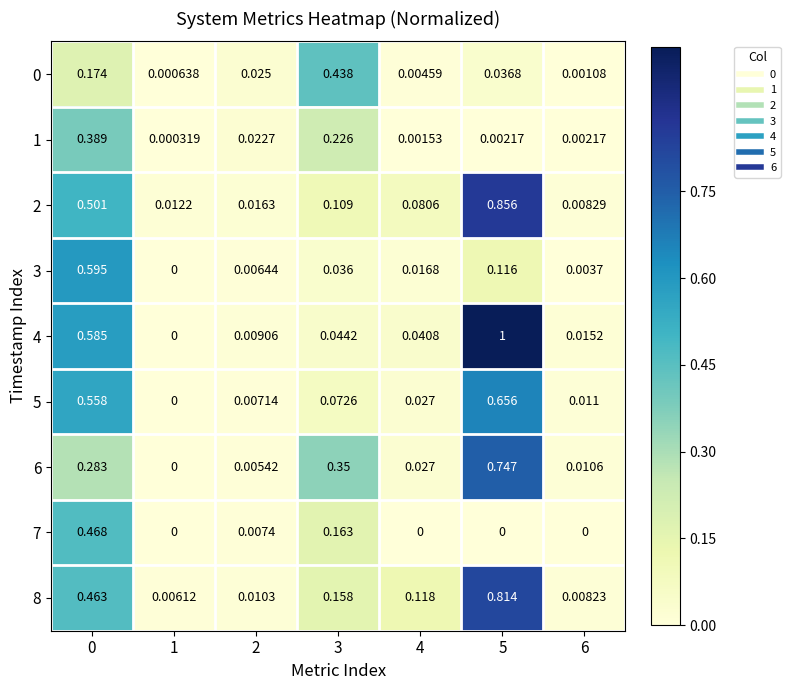

What is the maximum value shown in the chart?

1.0